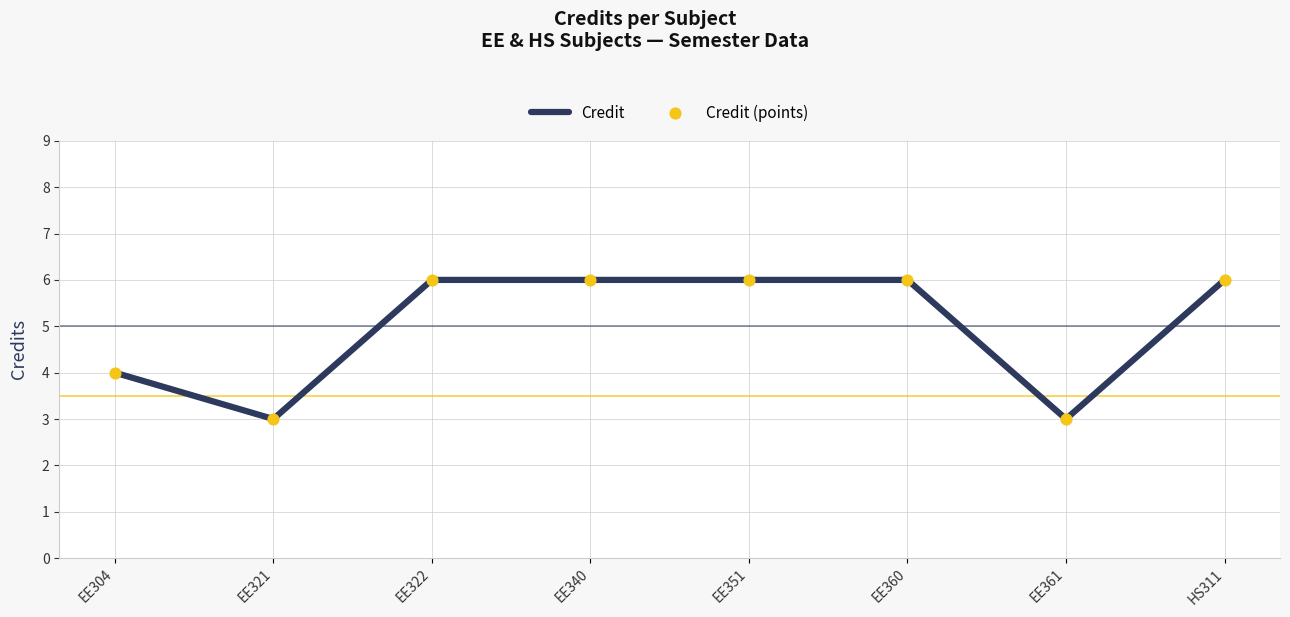

Approximately how many times larger is the value at EE361 compared to EE322?

0.5